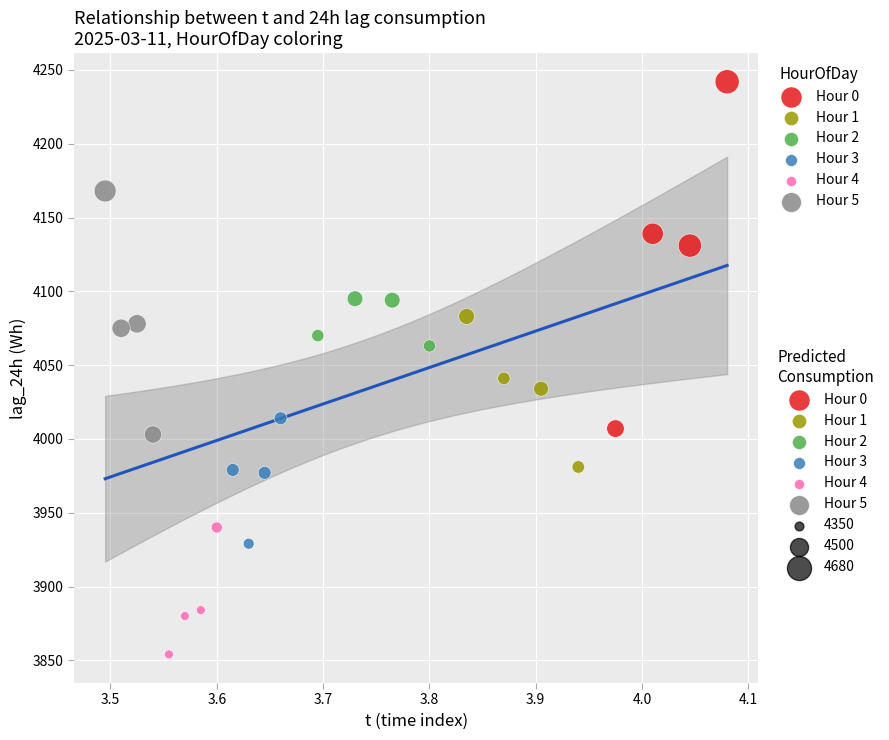

Which series has the largest Y range (max minus min)?

Hour 0